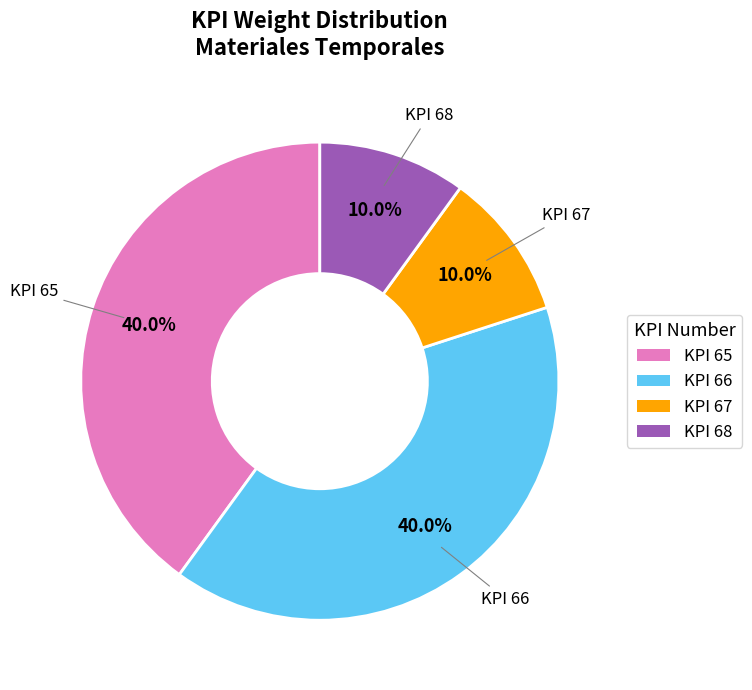

Is there any slice that represents more than half of the pie?

No